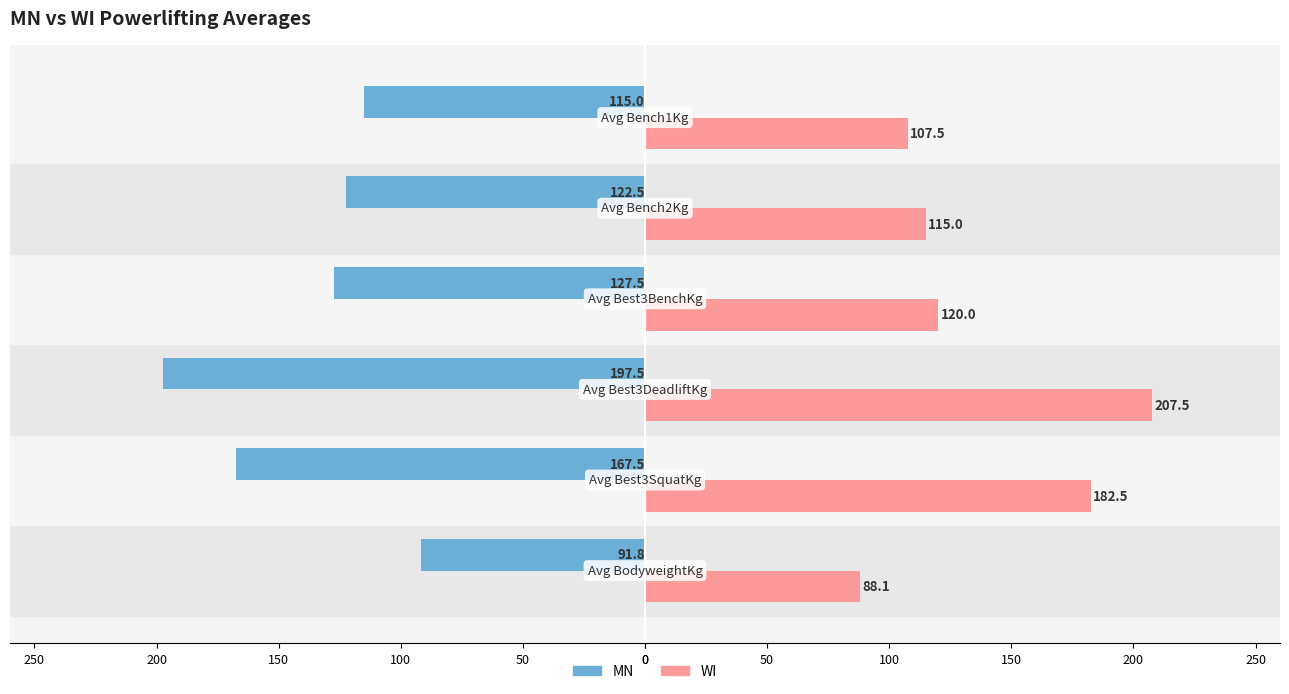

What are all the series names shown in the legend?

MN, WI